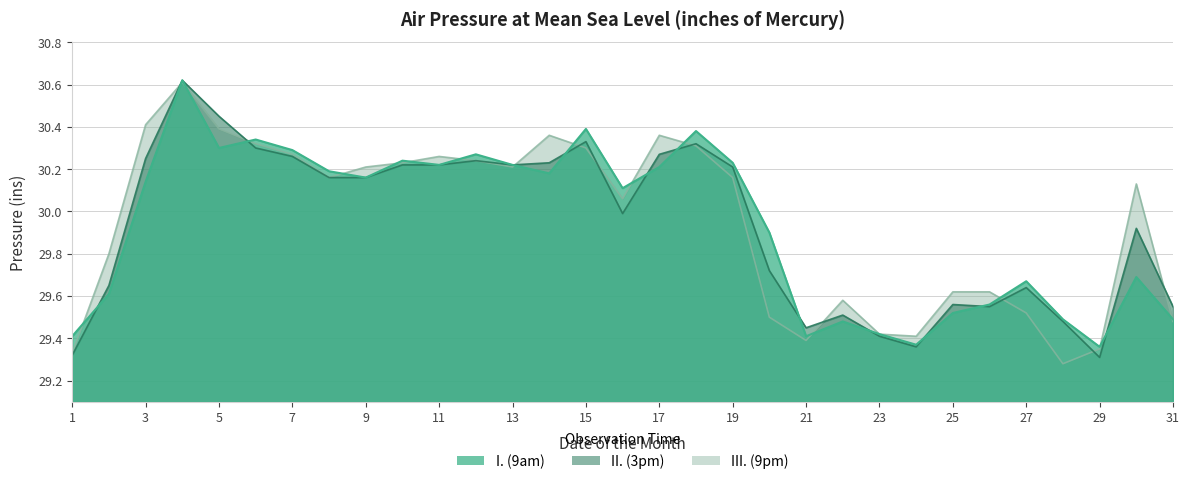

What is the minimum value shown in the chart?

29.3